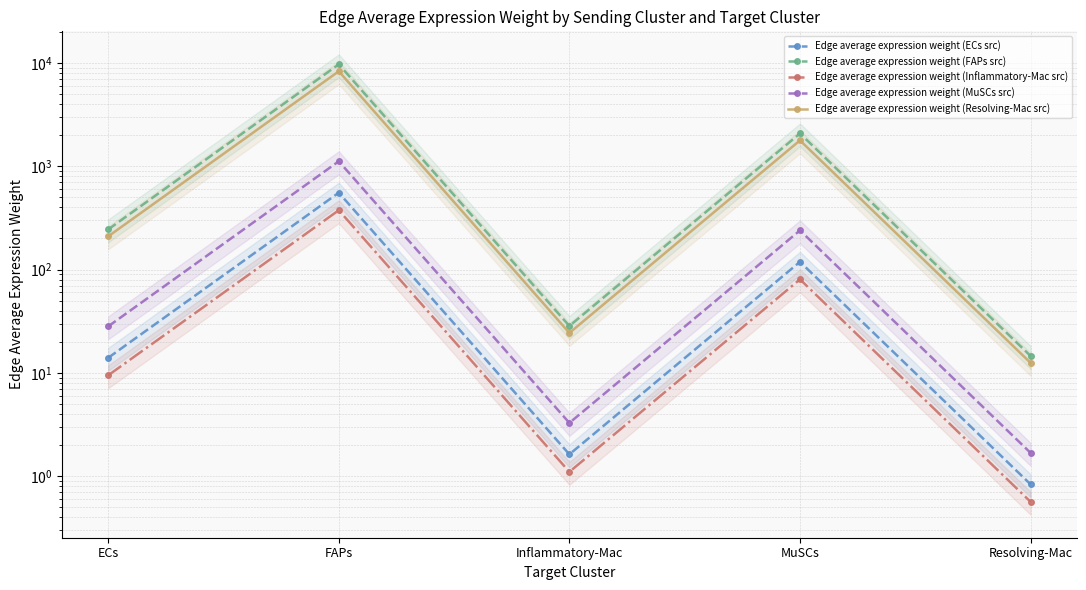

What are all the series names shown in the legend?

Edge average expression weight (ECs src), Edge average expression weight (FAPs src), Edge average expression weight (Inflammatory-Mac src), Edge average expression weight (MuSCs src), Edge average expression weight (Resolving-Mac src)